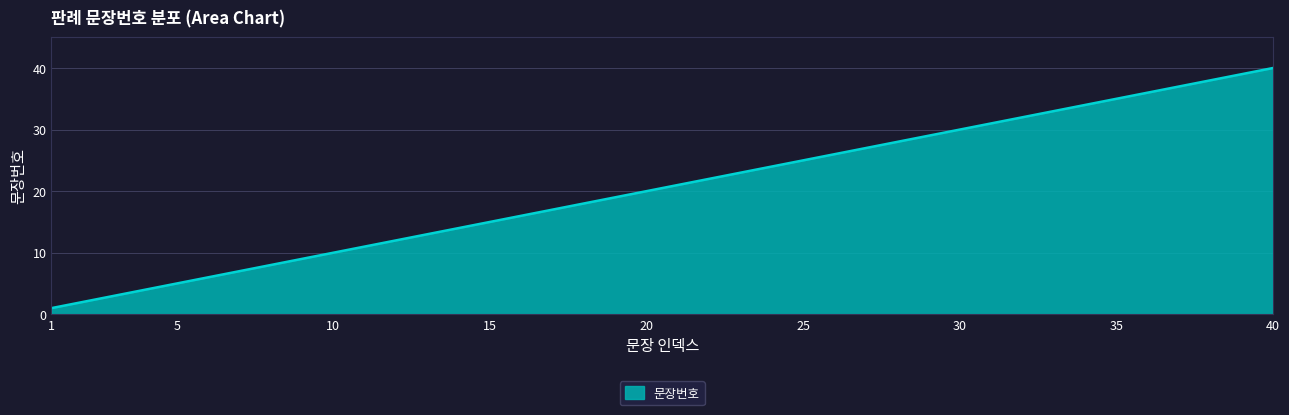

What is the difference between the maximum and minimum values?

39